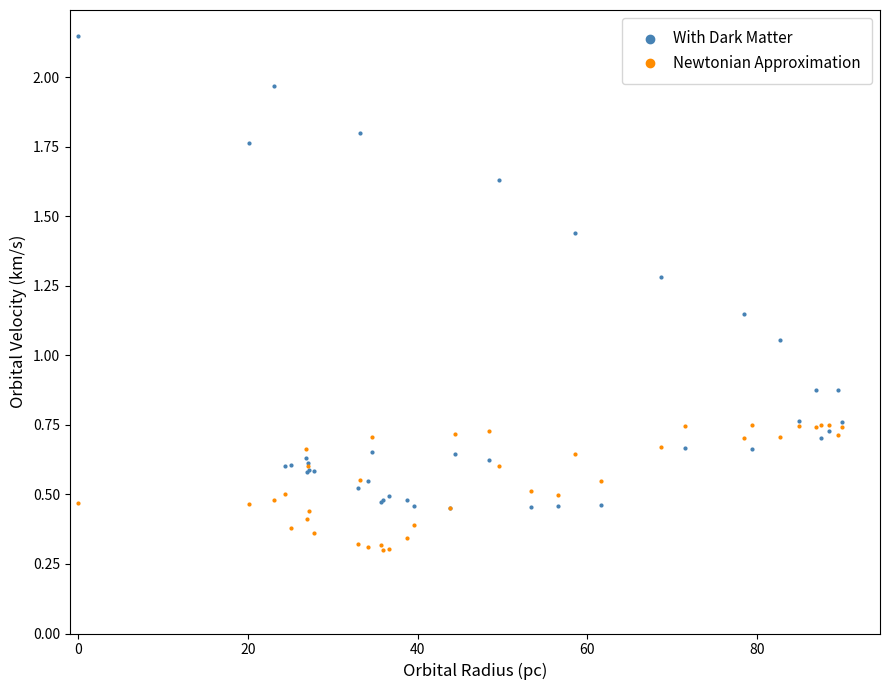

What are all the series names shown in the legend?

With Dark Matter, Newtonian Approximation